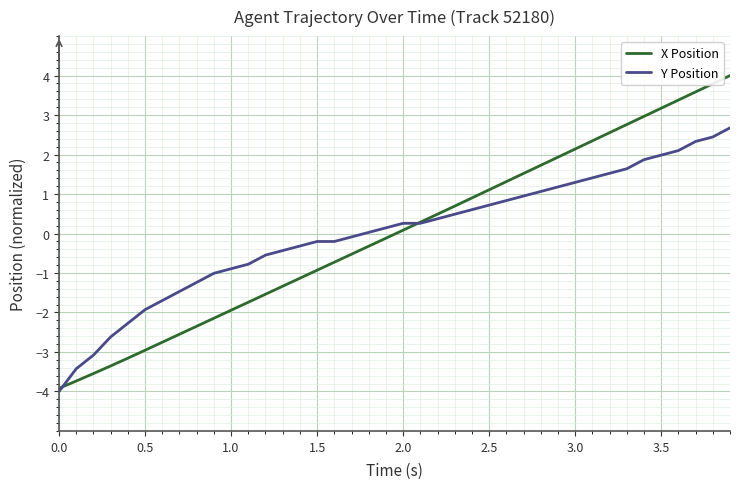

What is the greatest value displayed?

4.0